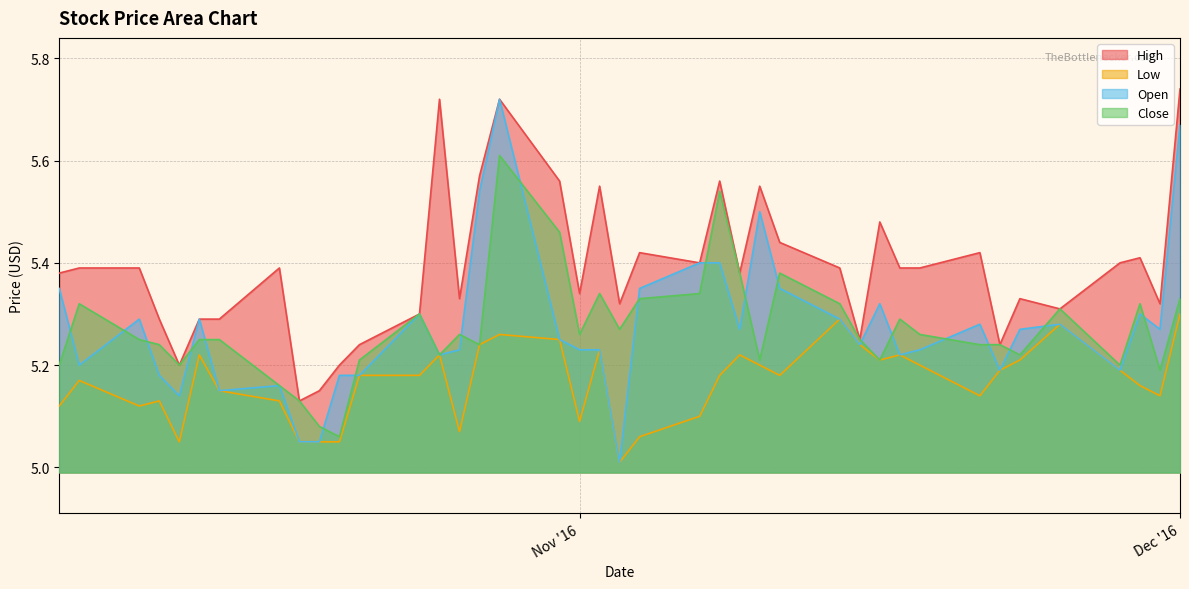

Which series has the widest spread of values?

Open